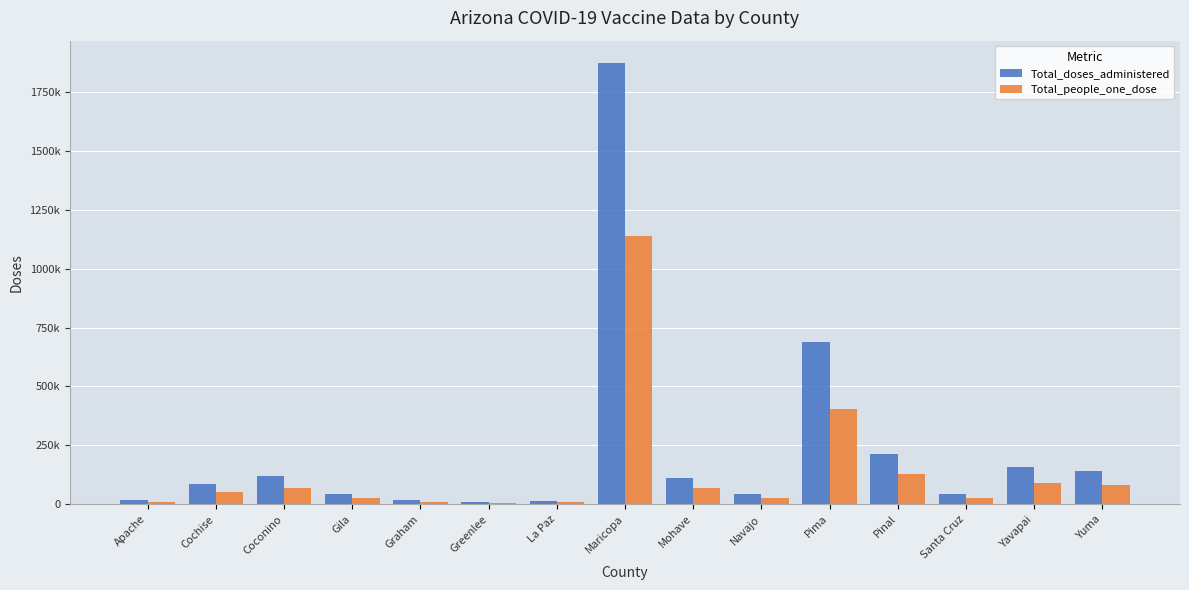

At which label does Total_doses_administered first exceed 86550?

Coconino